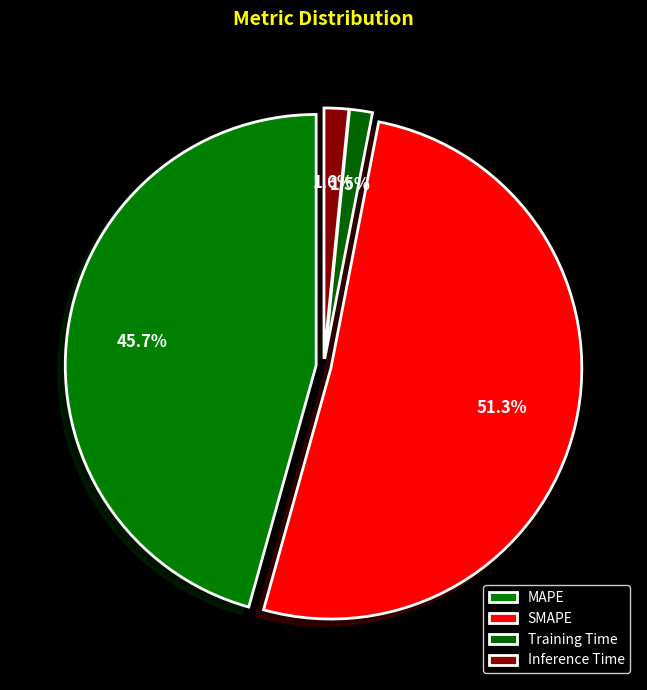

To the nearest percent, what is the difference between the largest and smallest slice percentages?

50%